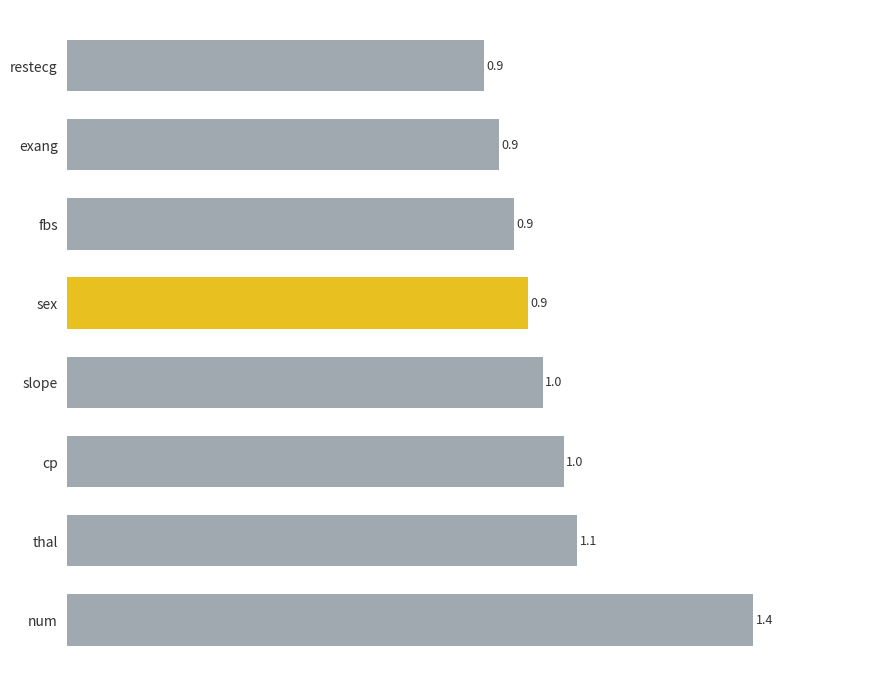

Count the number of data series in this chart.

1